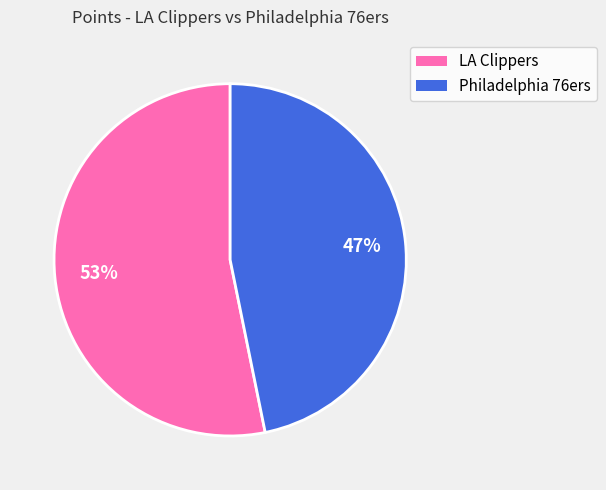

To the nearest percent, what is the average slice percentage?

50%